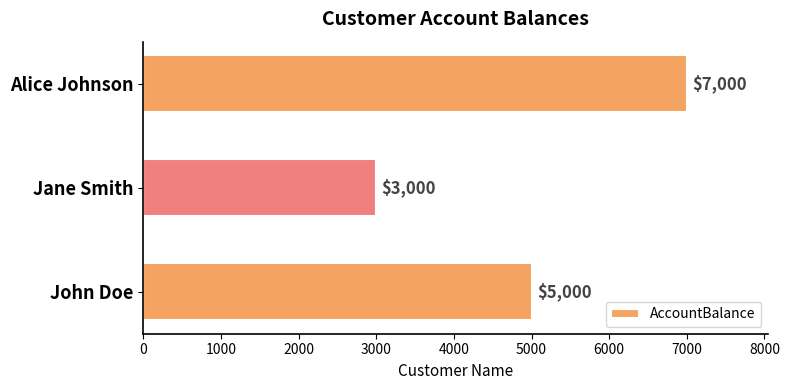

What is the sum of all values?

15000